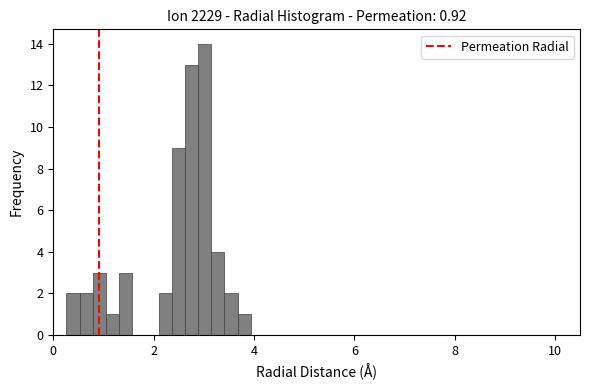

Around what value on the x-axis is the tallest bar? Give the approximate position of its centre, as read against the axis.

3.0